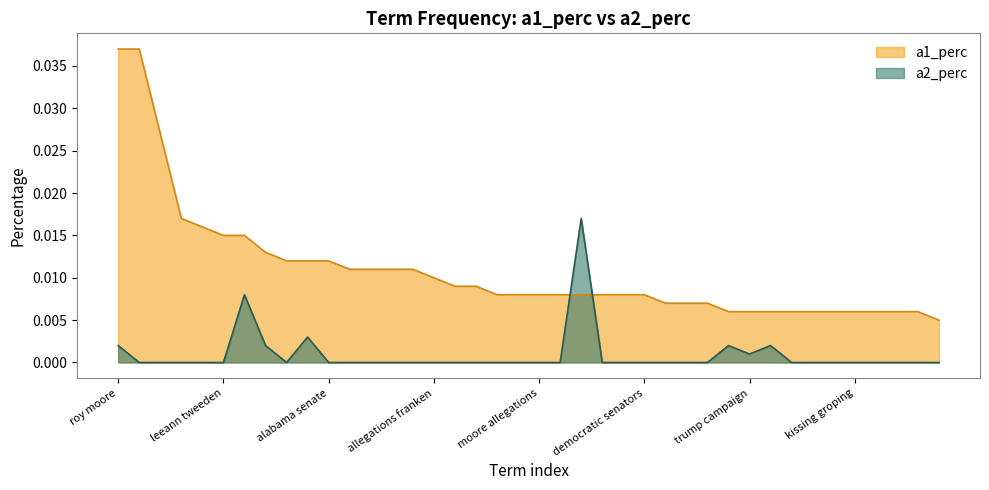

Which category has the lowest value in the a2_perc series?

franken d-minn